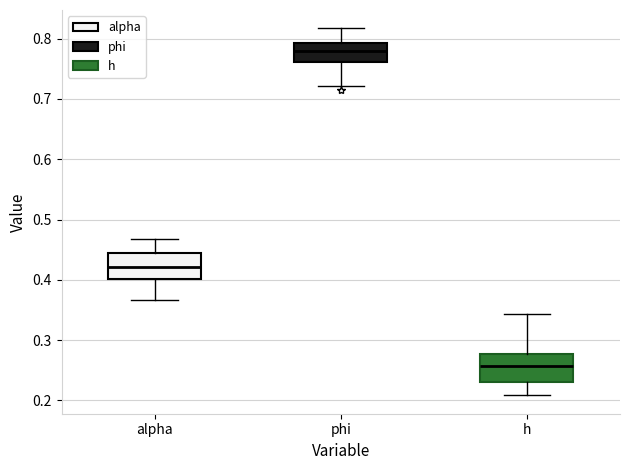

Reading left to right, read every box against the y-axis: the position of its median line, the range the box covers, and the ends of its whiskers. The values are not printed on the chart, so give them approximately, as read against the axis.

alpha: median 0.42, box 0.40 to 0.45, whiskers 0.37 to 0.47
phi: median 0.78, box 0.76 to 0.79, whiskers 0.72 to 0.82
h: median 0.26, box 0.23 to 0.28, whiskers 0.21 to 0.34